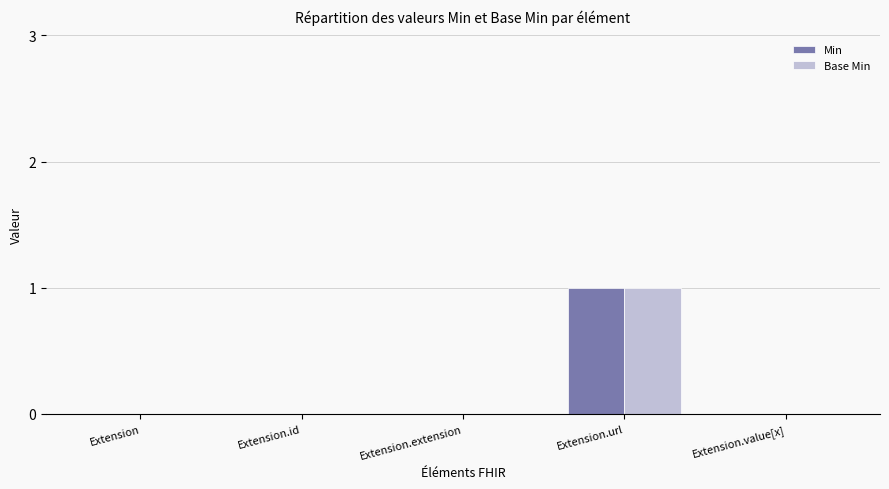

What is the total value across all series at Extension.url?

2